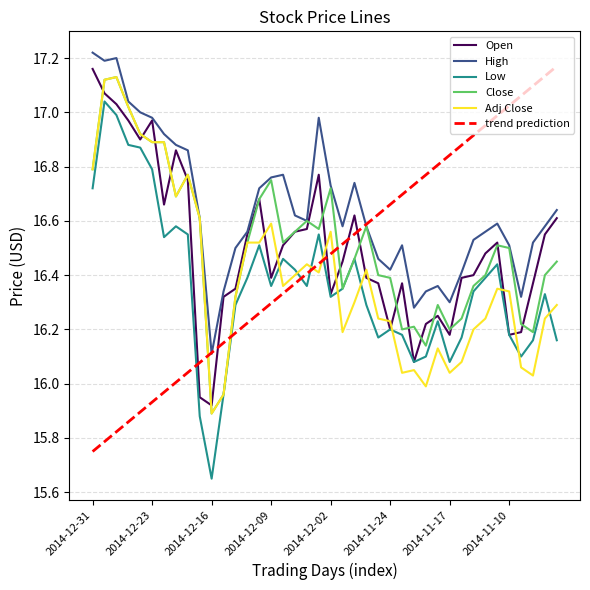

Which series has the largest total across all categories?

High